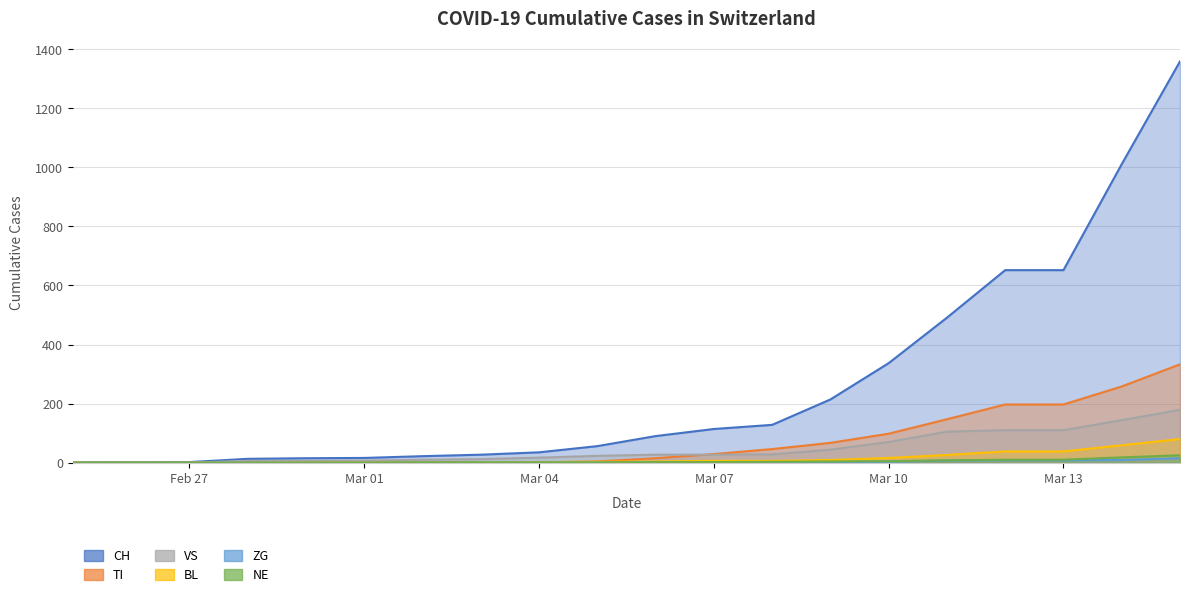

What is the spread (max minus min) of values at Feb 27?

2